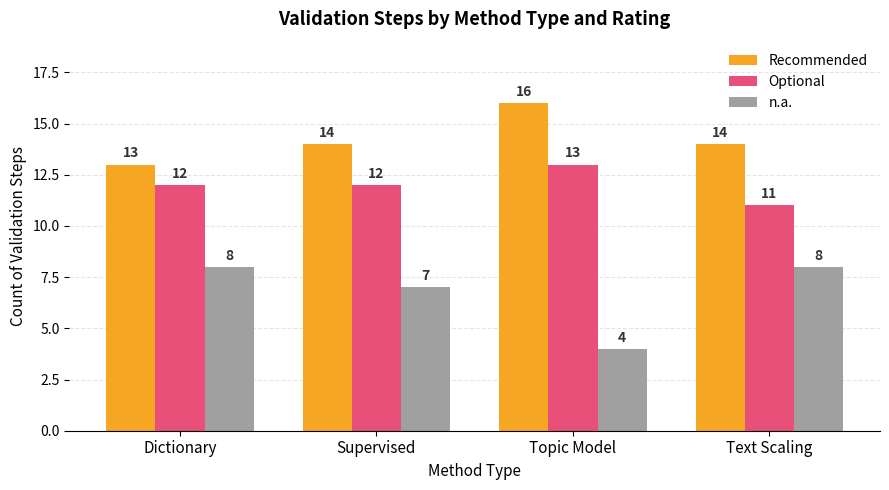

At how many categories does at least one series exceed 9?

4